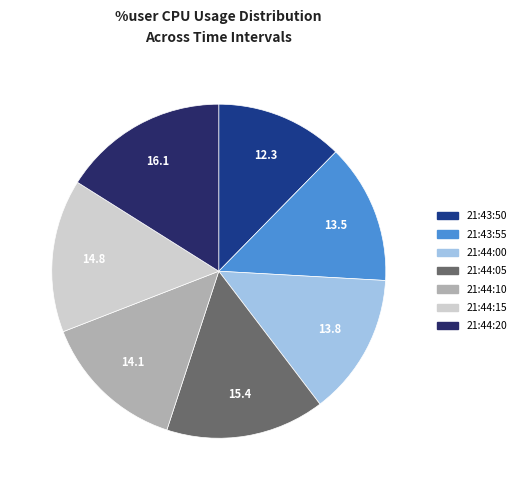

Which has a higher value, 21:43:55 or 21:43:50?

21:43:55